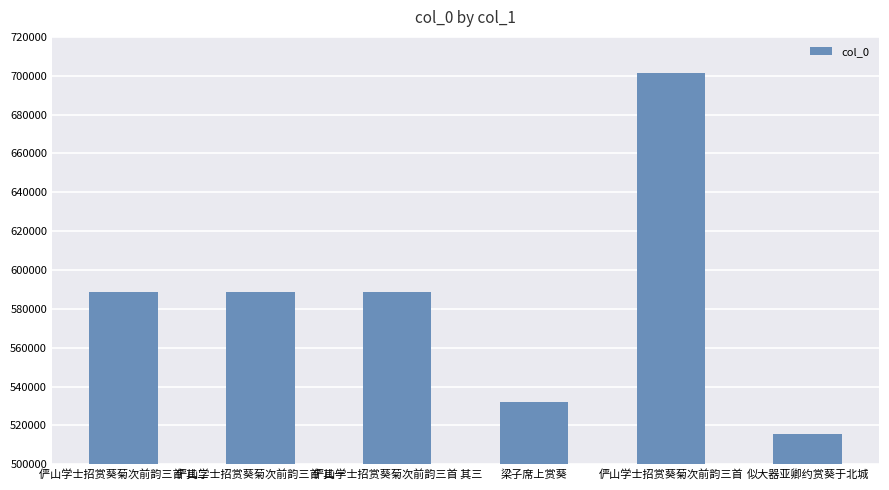

Approximately how many times larger is the value at 梁子席上赏葵 compared to 似大器亚卿约赏葵于北城?

1.0